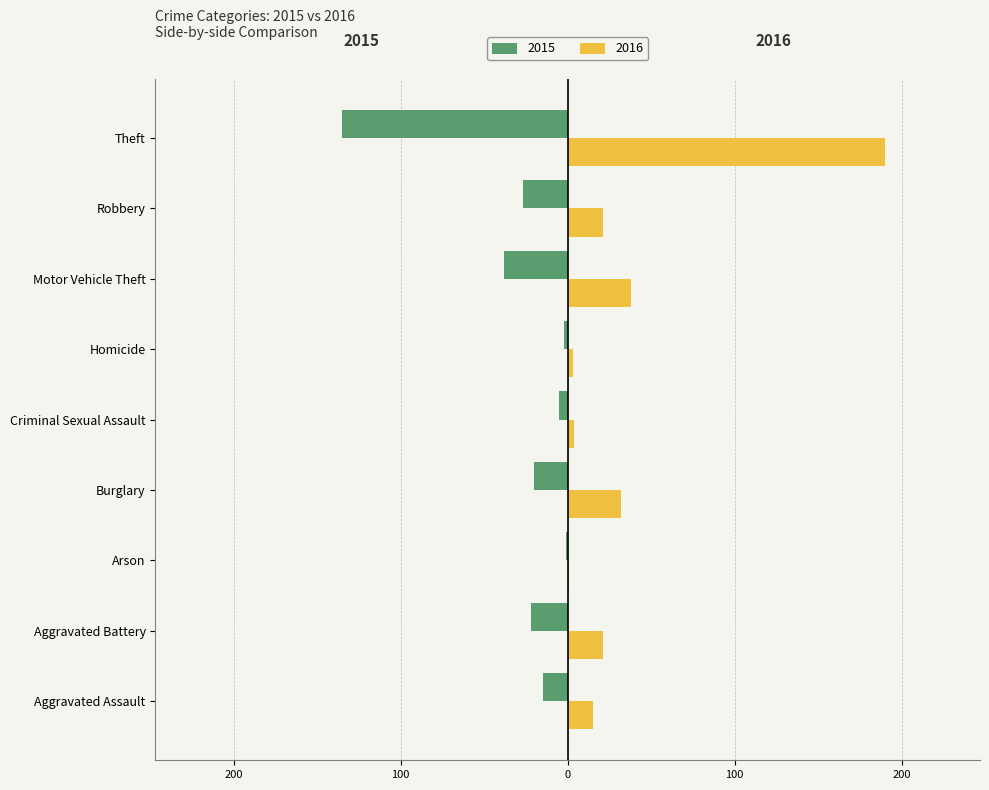

Where is 2016 nearest to the value 95?

Motor Vehicle Theft